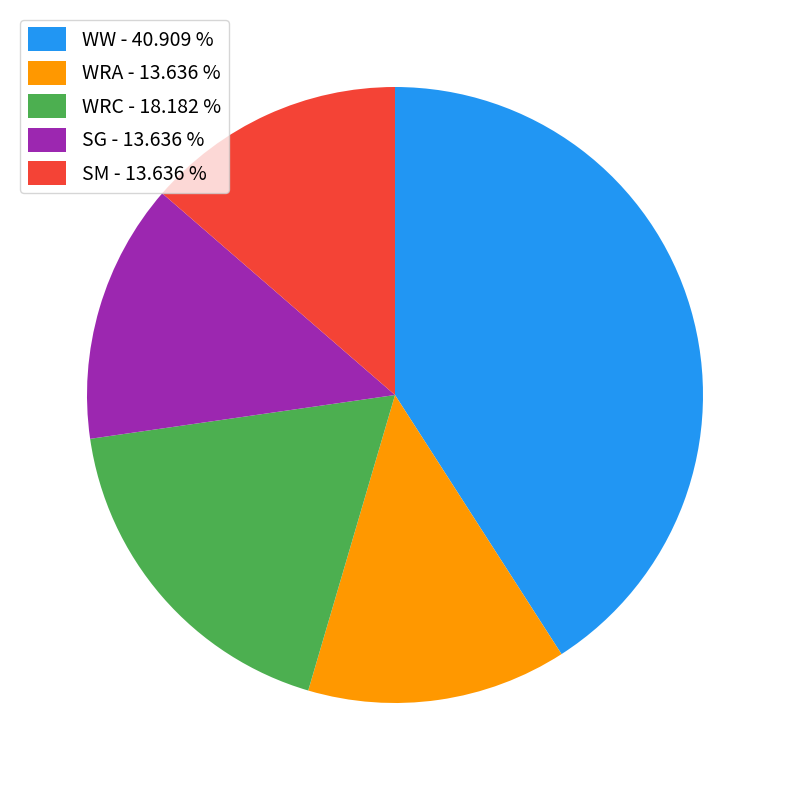

Does WW represent more than half of the total?

No